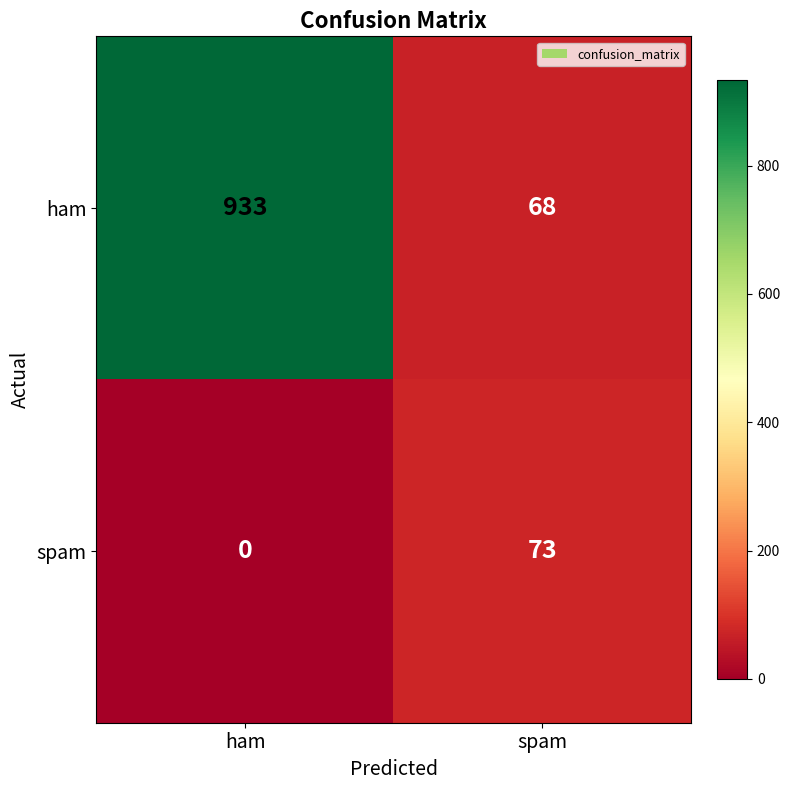

True or false: ham has a value of 343 at ham.

False